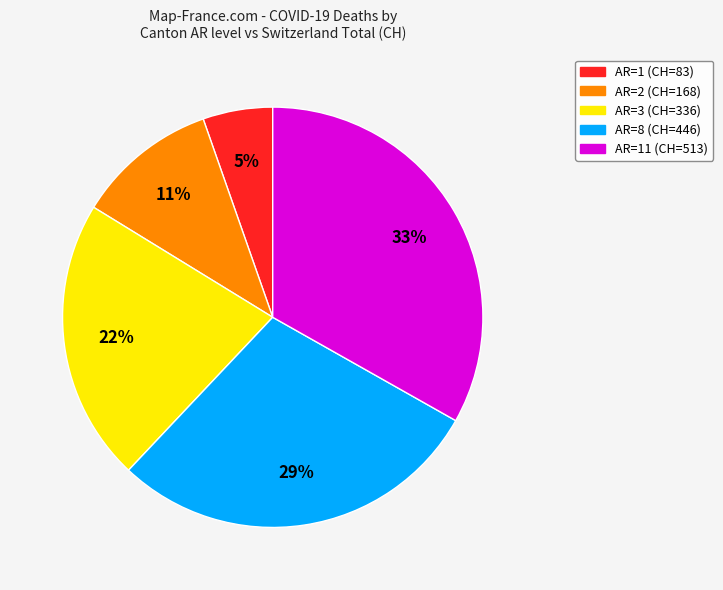

To the nearest percent, what is the difference between the largest and smallest slice percentages?

28%